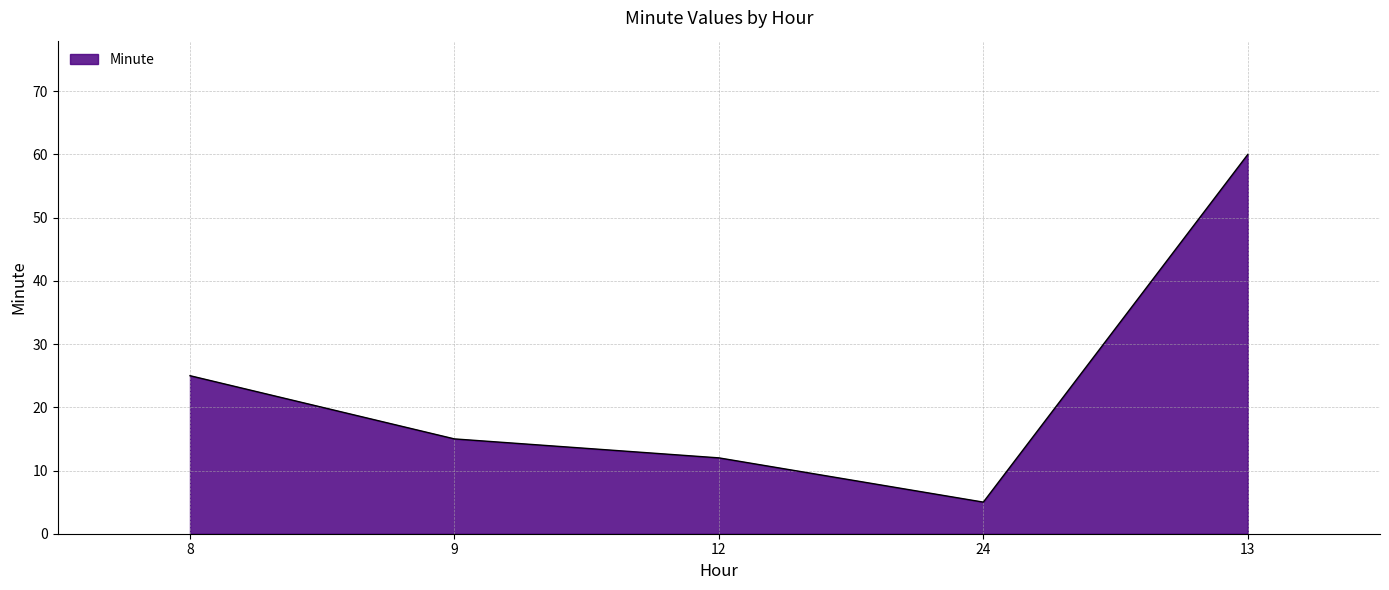

The chart shows a value of 15 at 9. True or false?

True